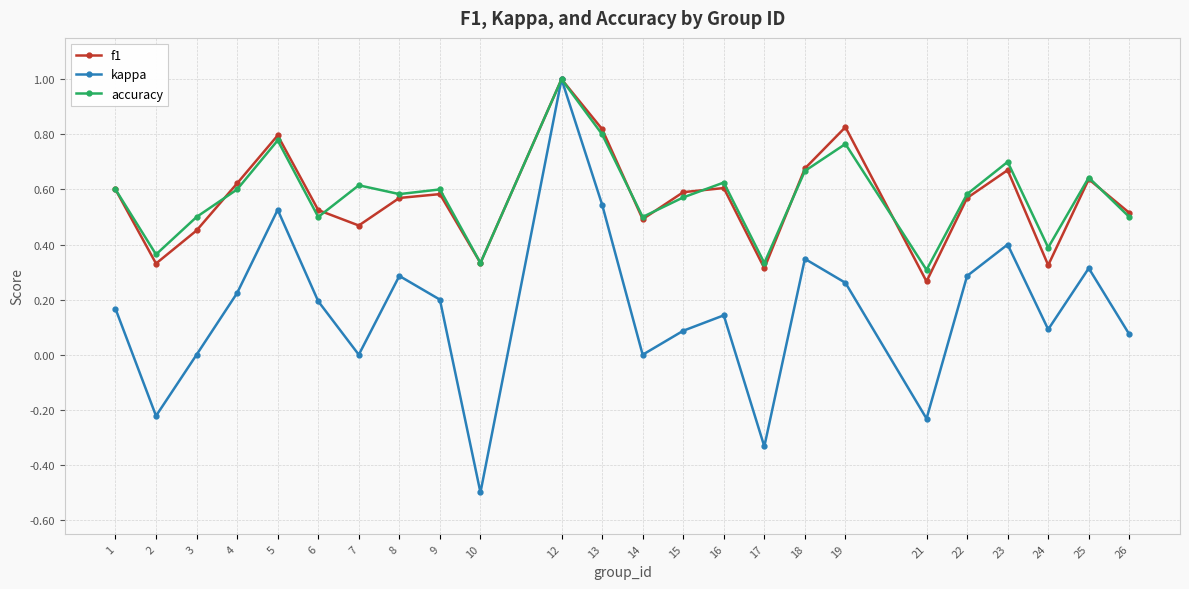

Which series changed the most between 12 and 26?

kappa